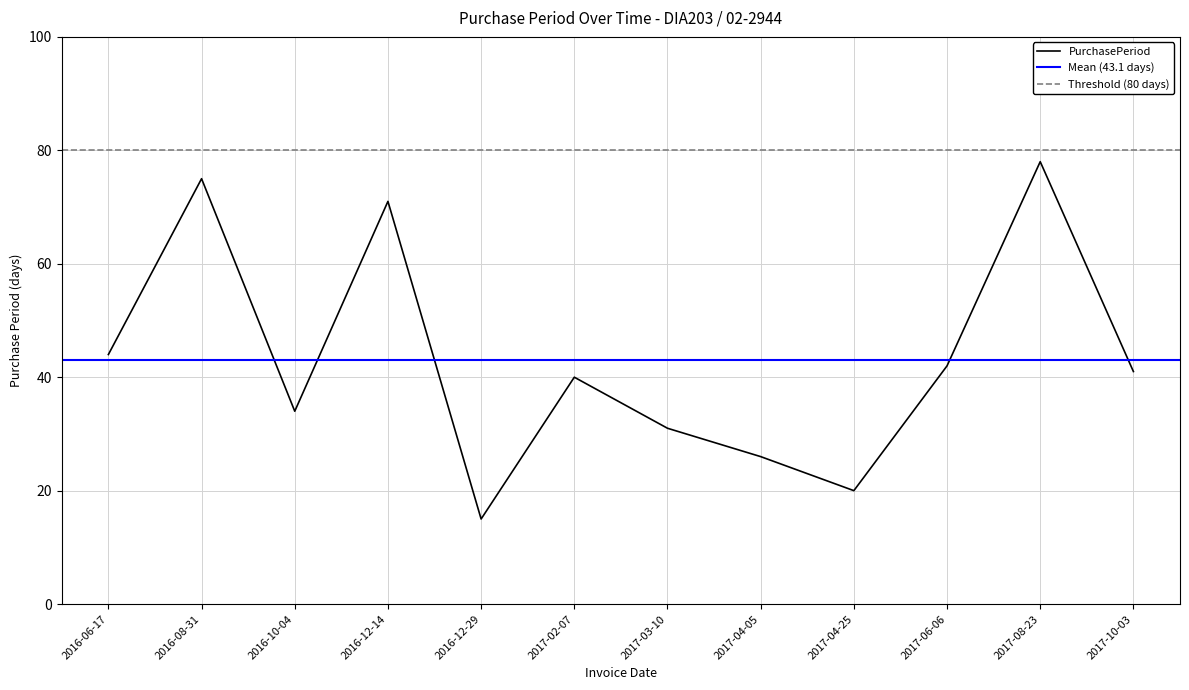

What position from the left is 2017-06-06?

10